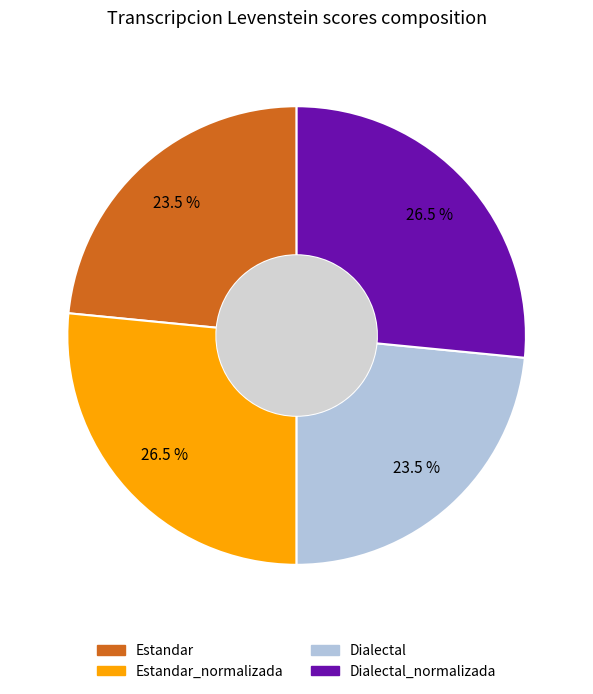

Is there a majority slice in this chart?

No